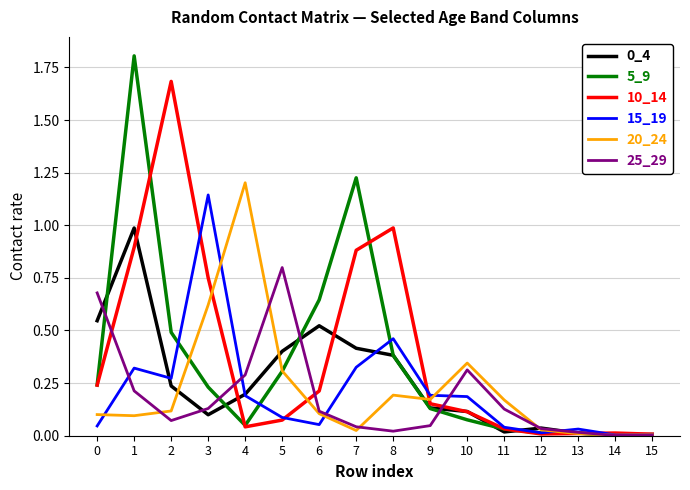

Is the value of 0_4 at 12 greater than the value of 10_14 at 8?

No